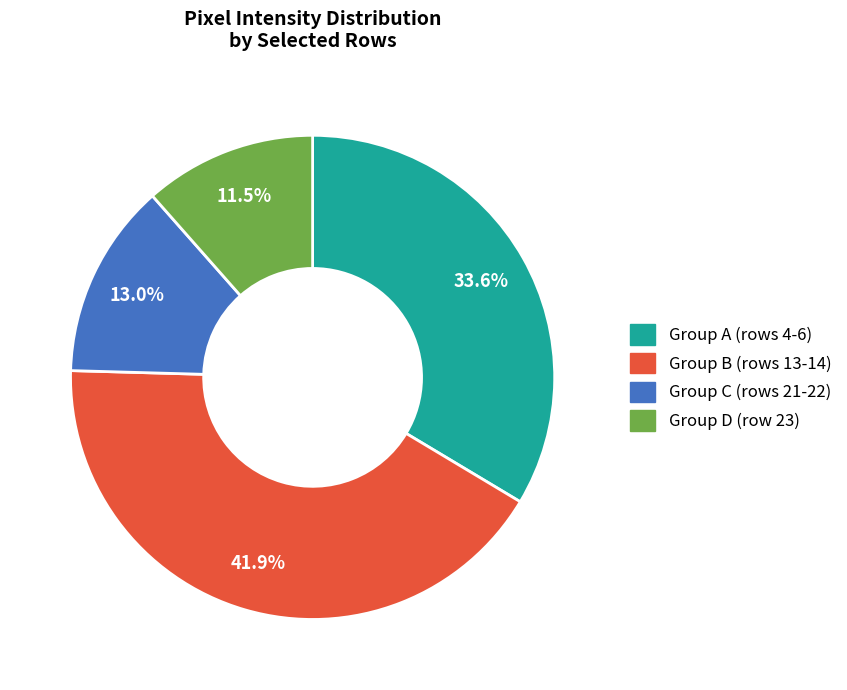

Does any single category account for the majority?

No